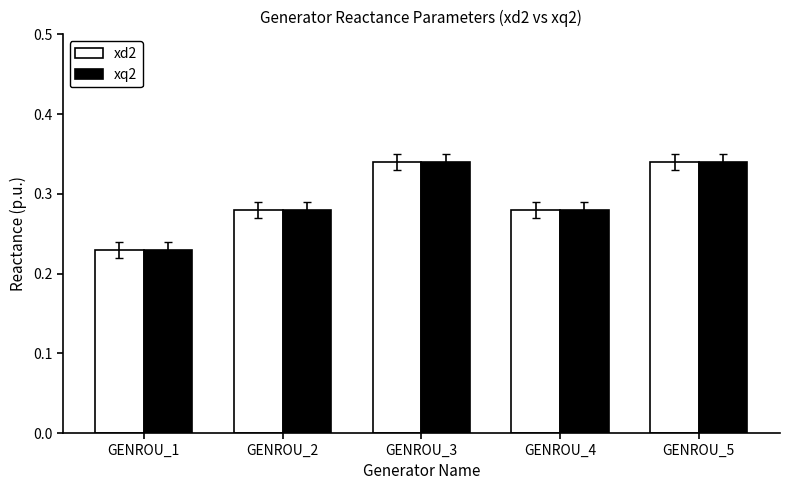

True or false: xq2 has a value of 0.5 at GENROU_3.

False